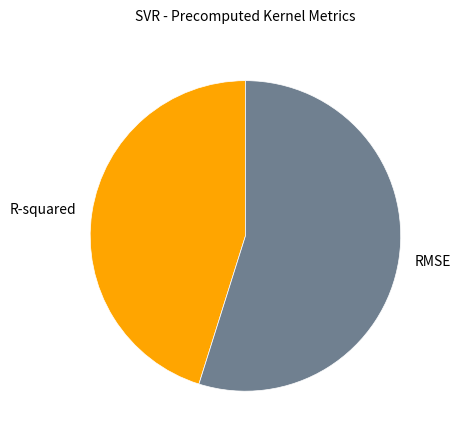

How many segments does this pie chart have?

2